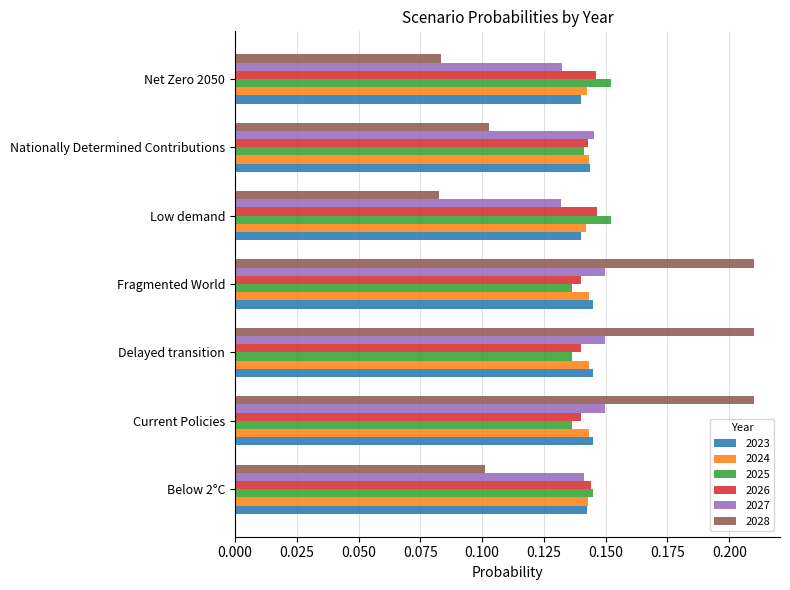

The 2026 series shows 0.1 at Nationally Determined Contributions. True or false?

True